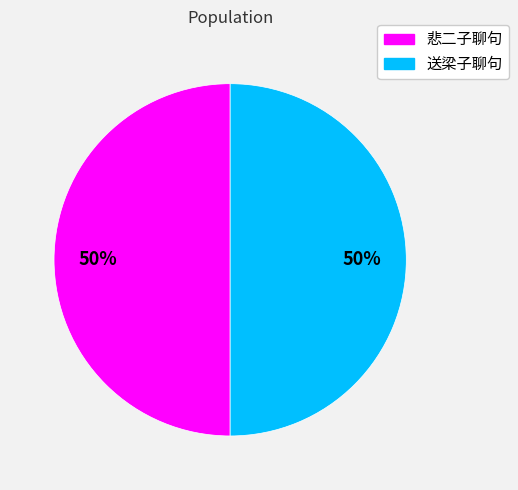

To the nearest percent, what is the combined percentage of 送梁子聊句 and 悲二子聊句?

100%